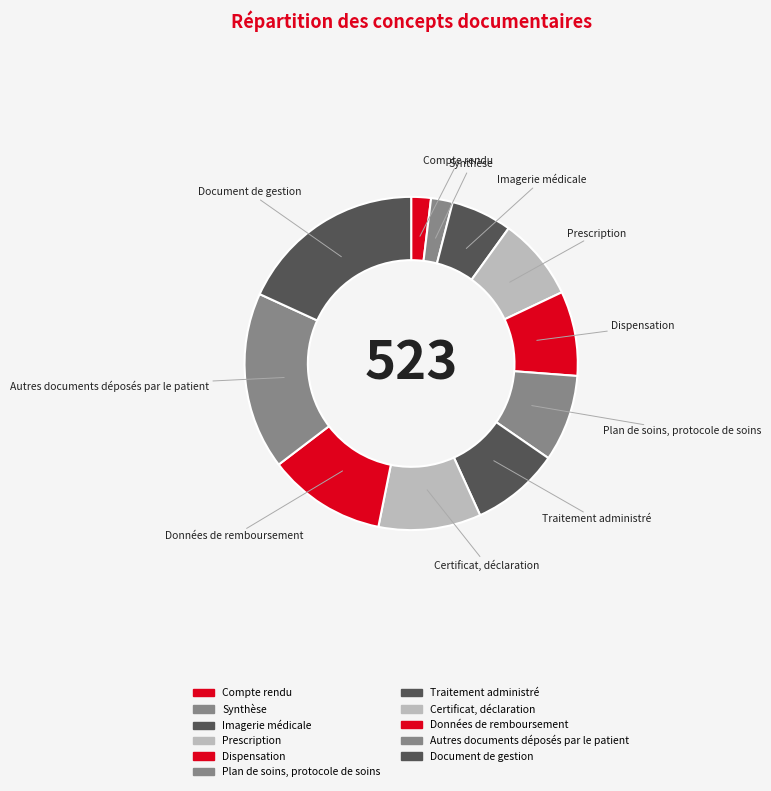

Count the number of slices in the pie.

11